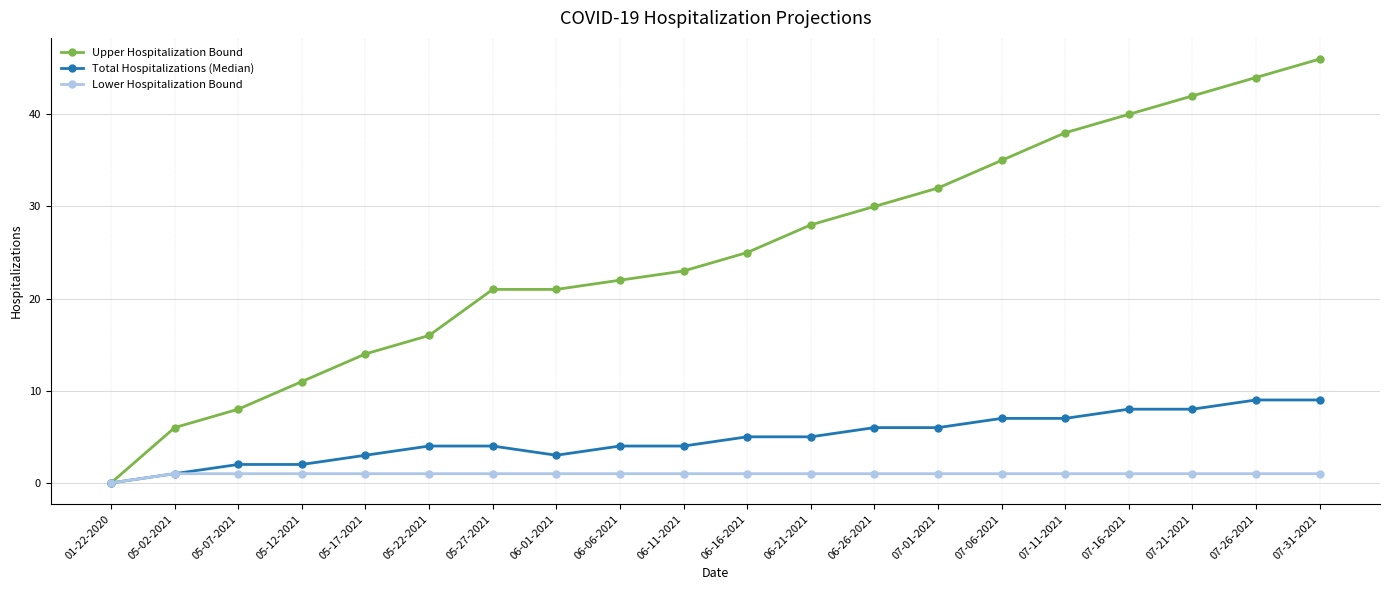

What is the approximate value of Upper Hospitalization Bound at 07-06-2021?

35